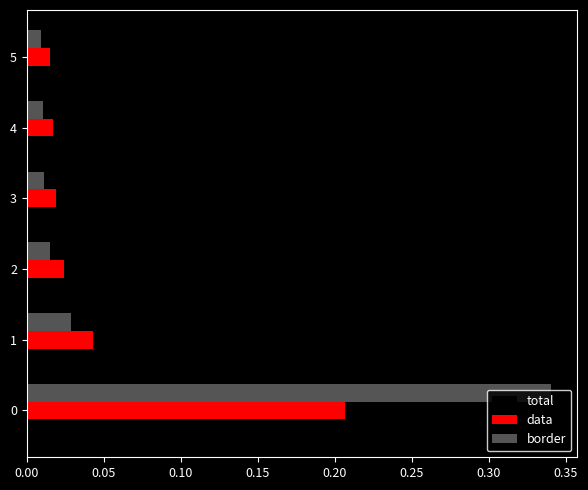

Which series has the largest total across all categories?

border